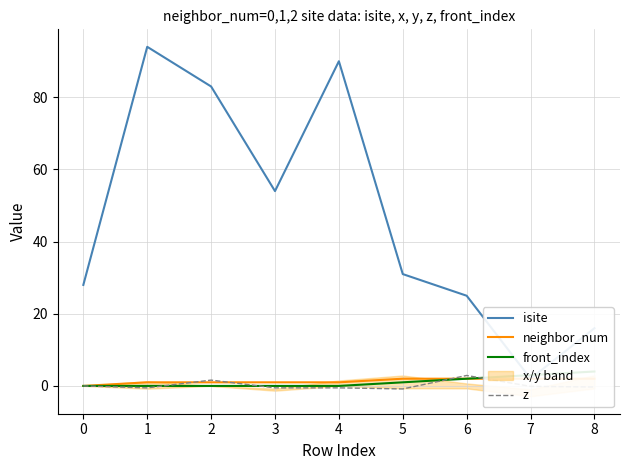

What is the value of the z point at the 9th from the left?

-0.3